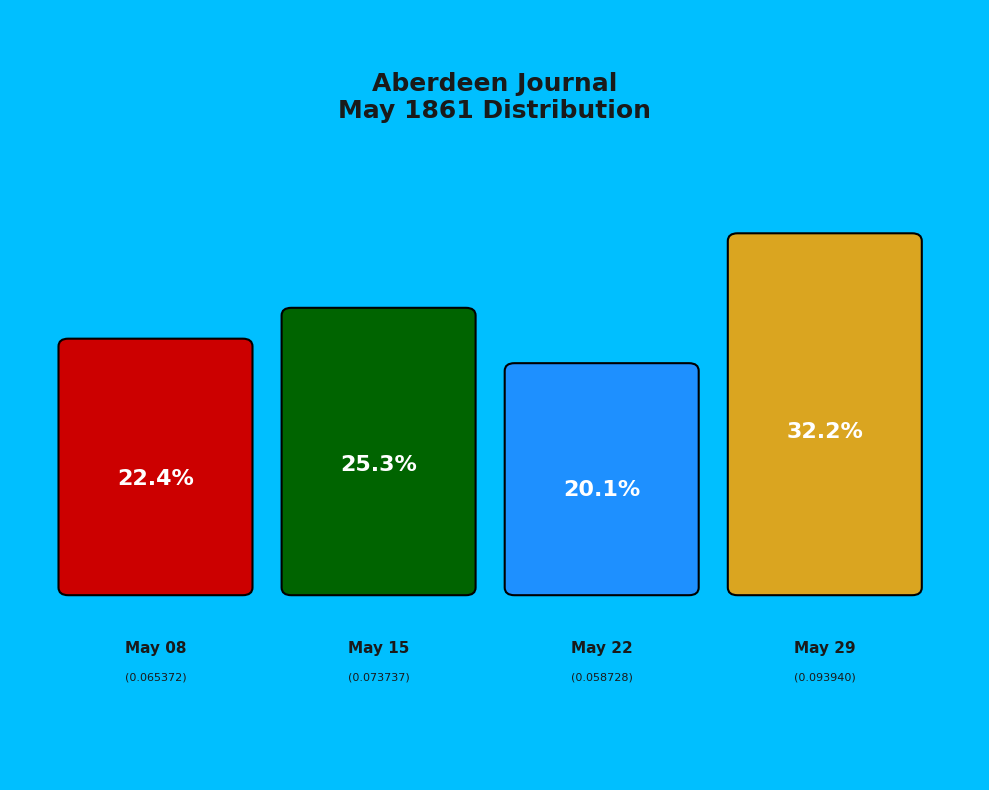

To the nearest percent, what portion does 1861.05.22_AberdeenJournal represent?

20%